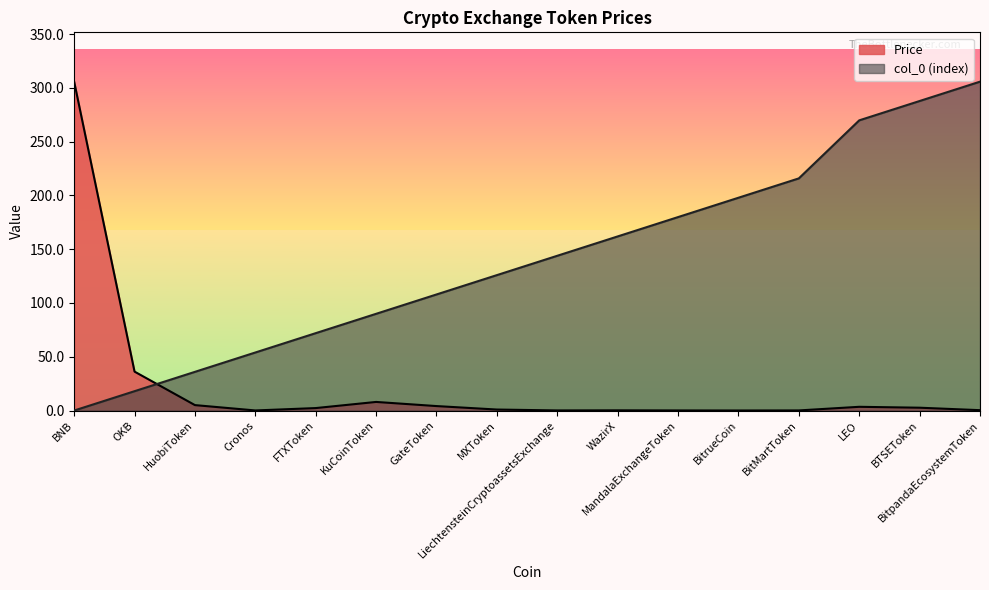

Is the value of Price at HuobiToken greater than the value of col_0 at WazirX?

No